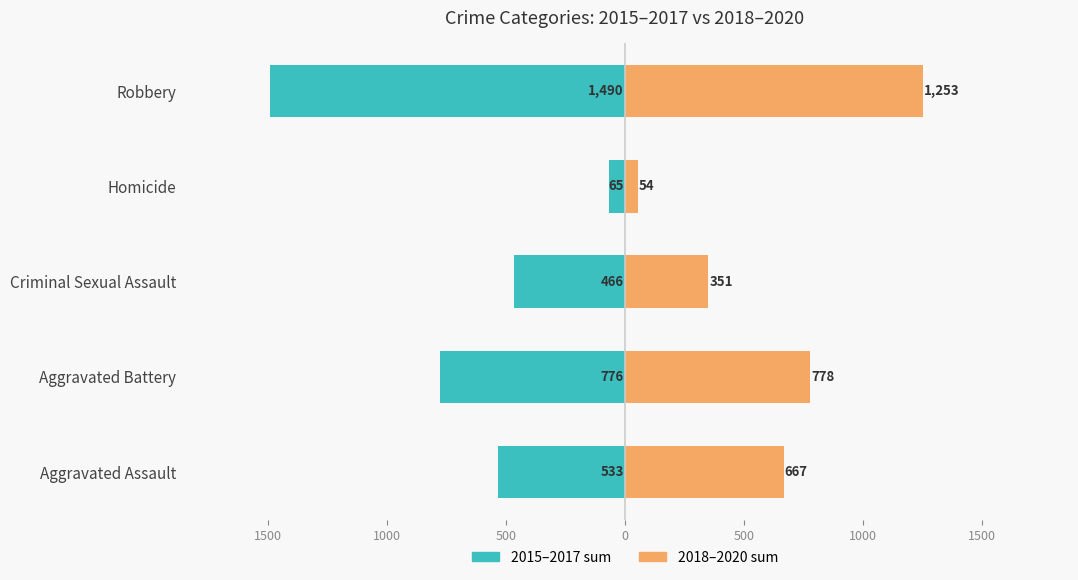

At Aggravated Assault, list the series in order from largest to smallest.

2018-2020 (sum), 2015-2017 (sum)